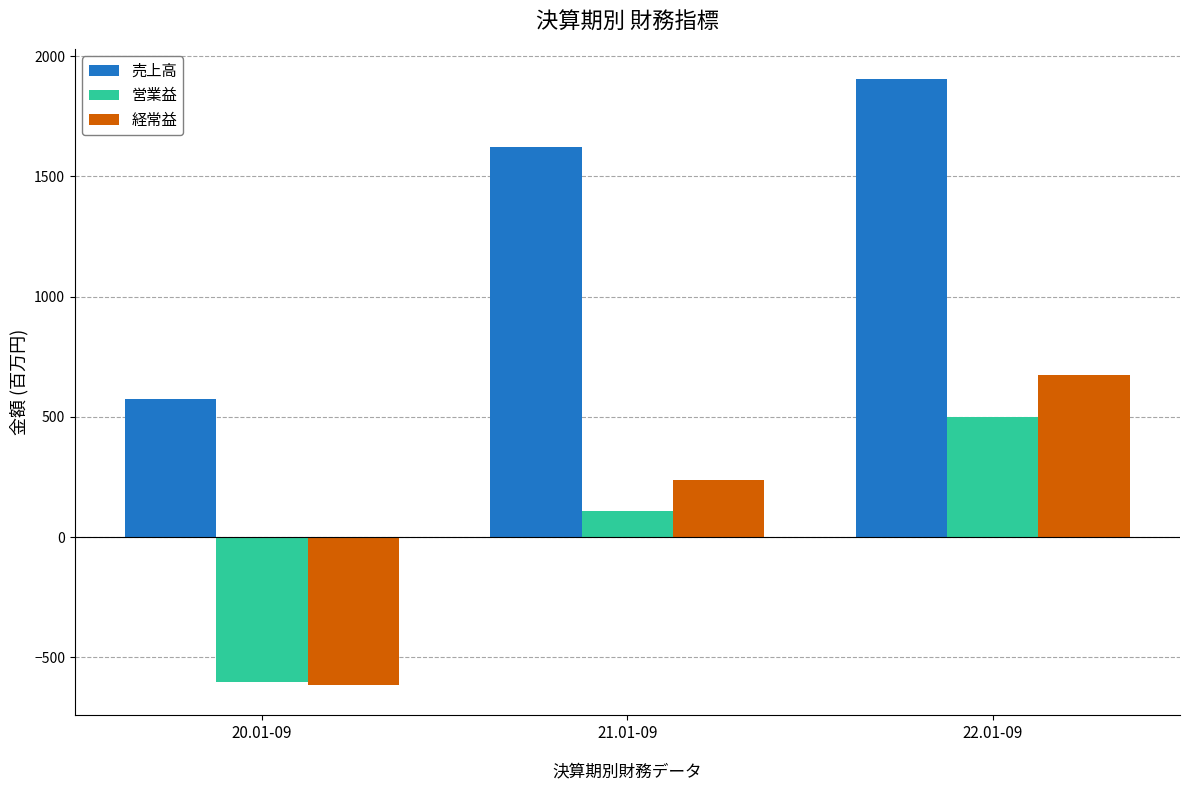

How many distinct data groups are displayed?

3